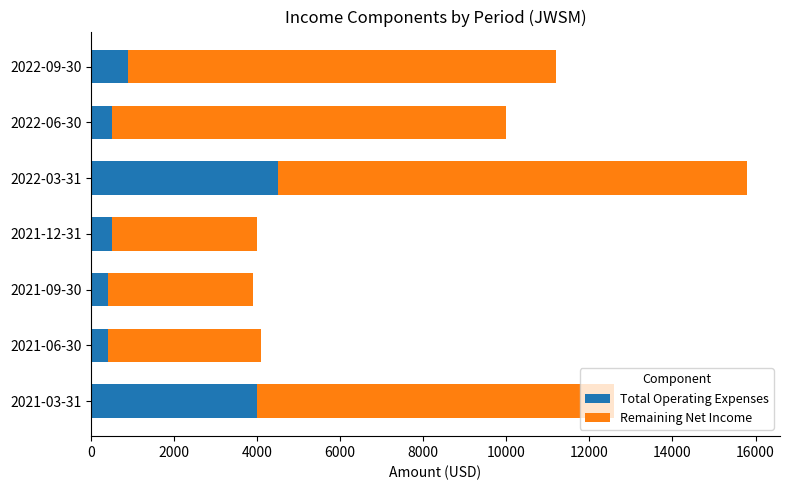

How many values in the Total Operating Expenses series are below 500?

2